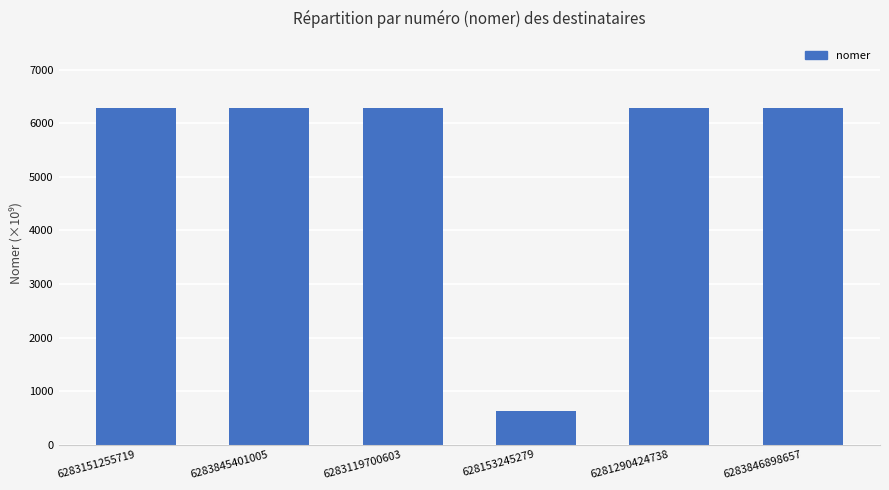

What is the sum of all values?

32043.4